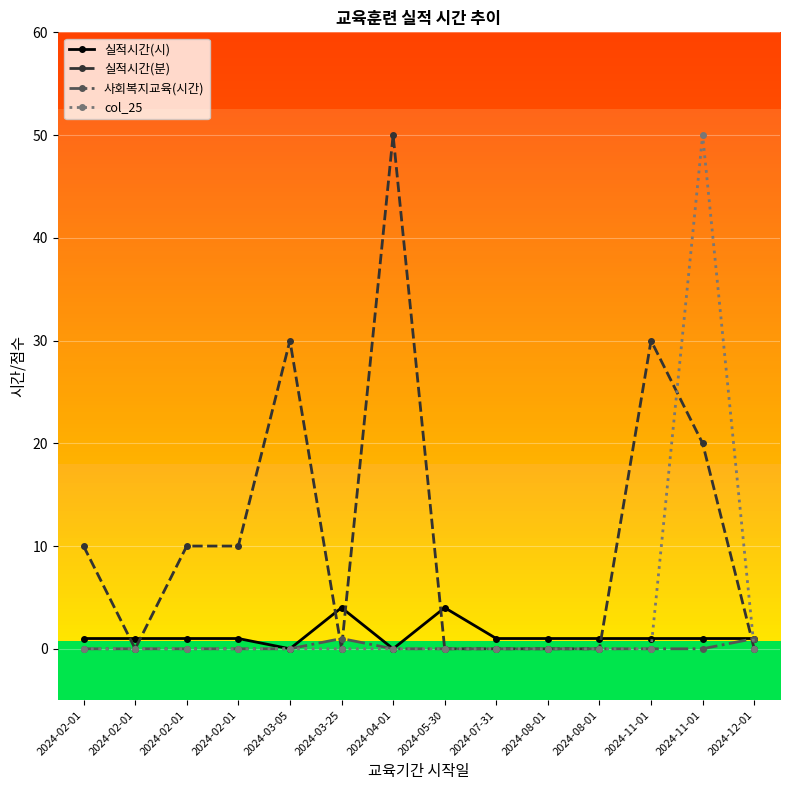

How many series are shown in this chart?

4